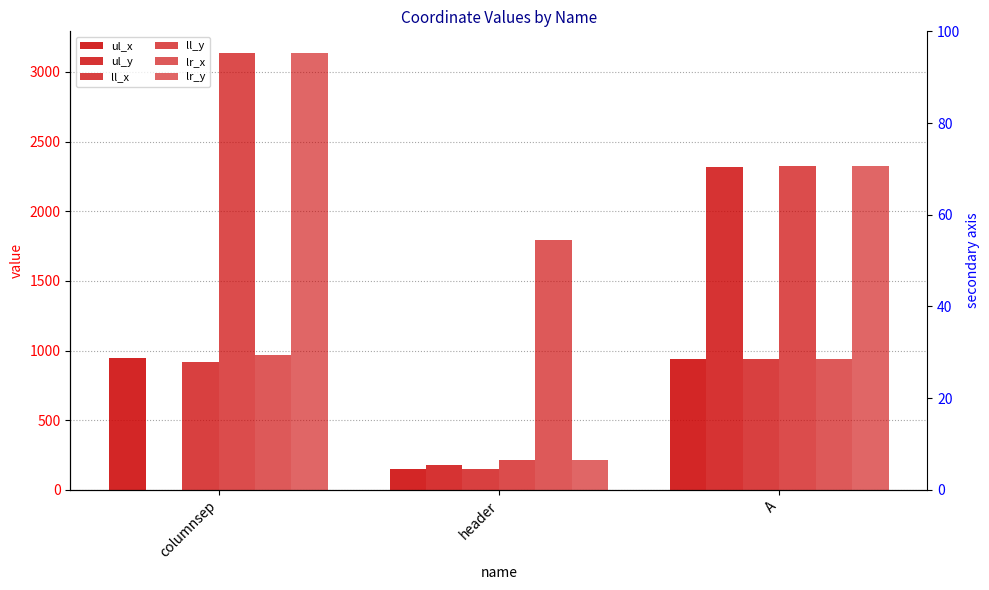

How many values in the lr_x series exceed 969?

1